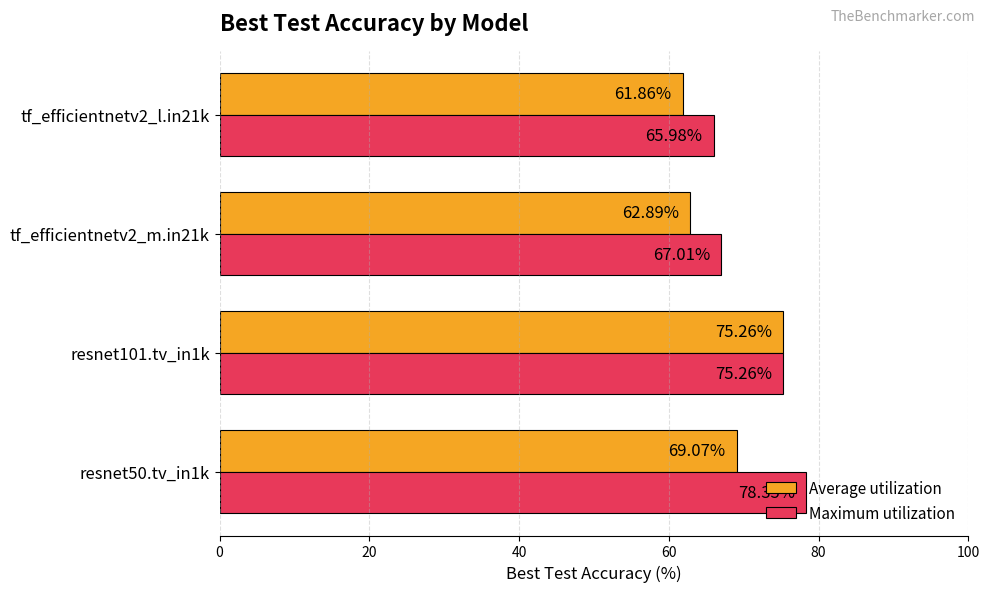

At which category is the sum across all series the highest?

resnet101.tv_in1k